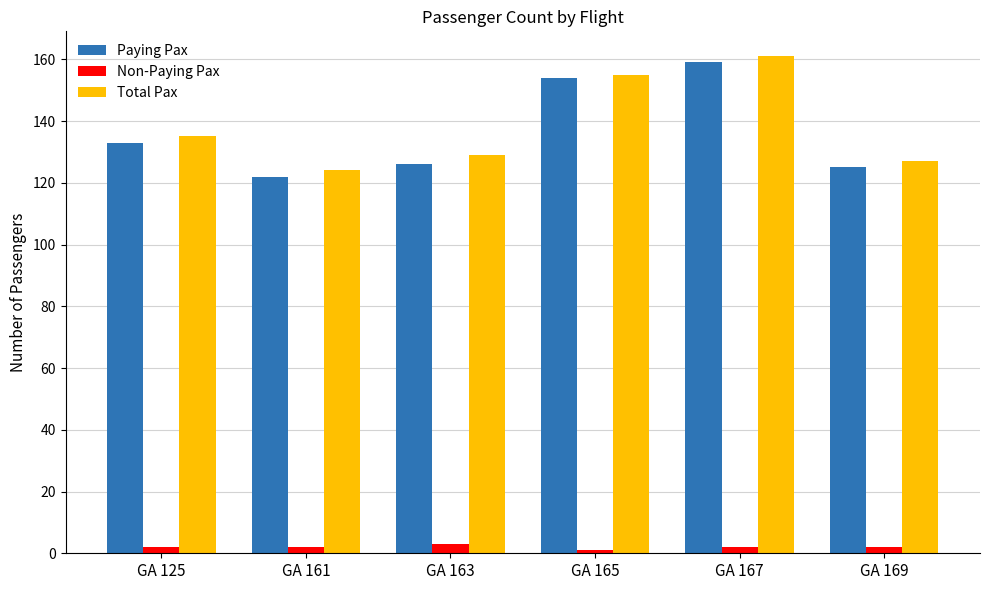

Are the bars grouped side by side (vs. stacked)?

Yes